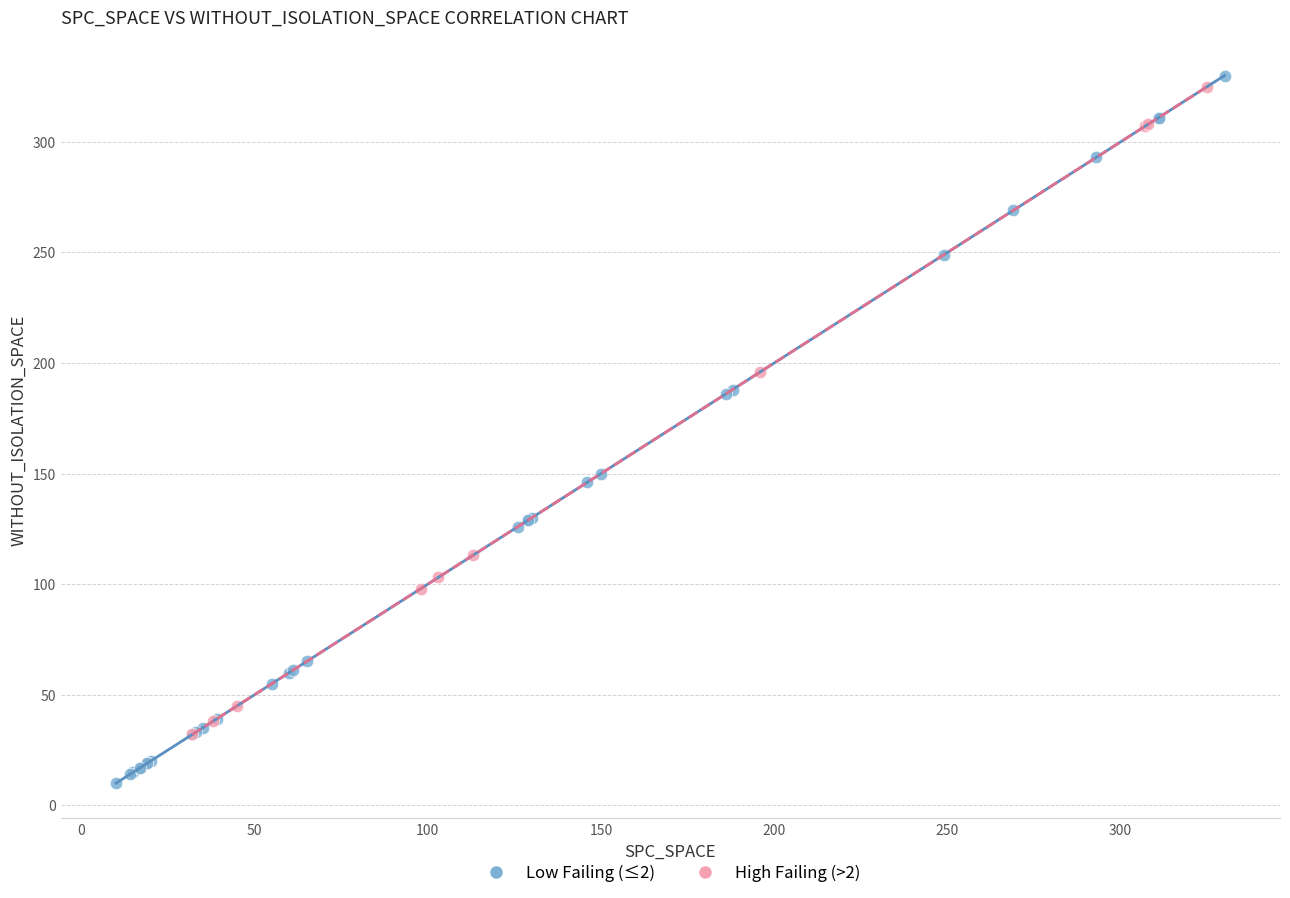

Which series has the widest spread of Y values?

Low Failing (≤2)